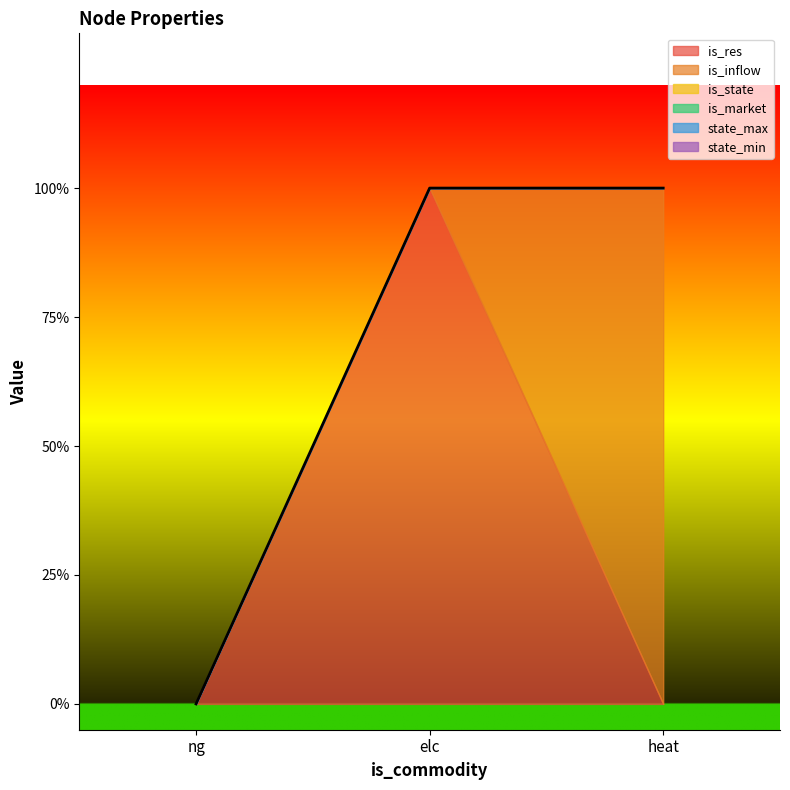

At which category does the chart reach its peak across all series?

elc